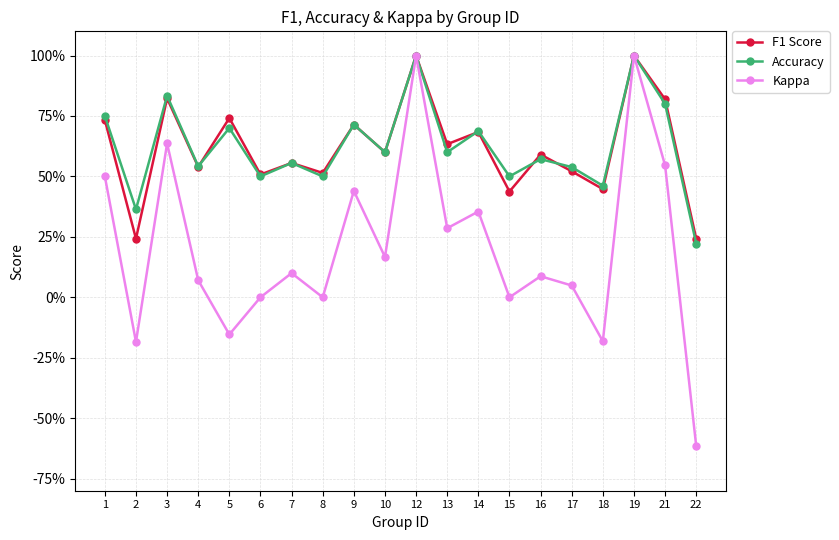

True or false: Kappa and F1 Score intersect in this chart.

False